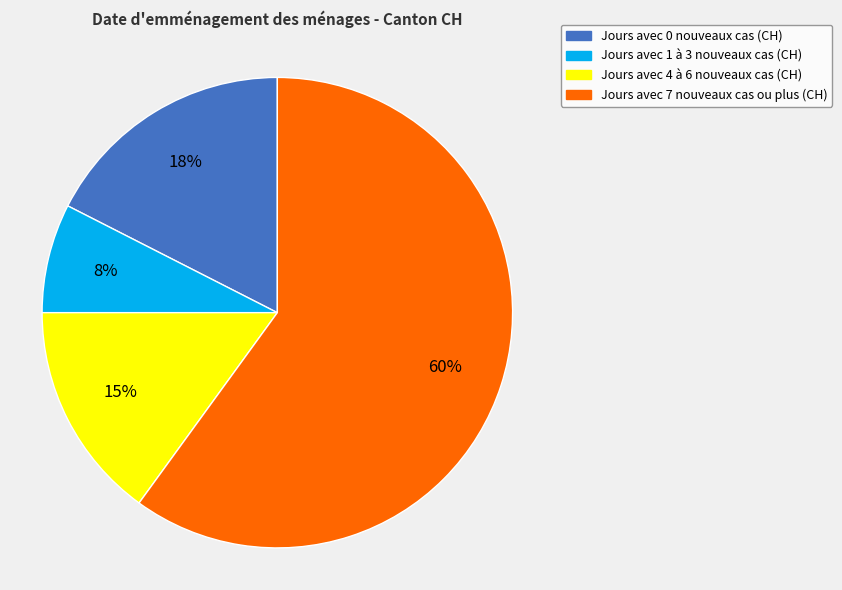

Is there any slice that represents more than half of the pie?

Yes